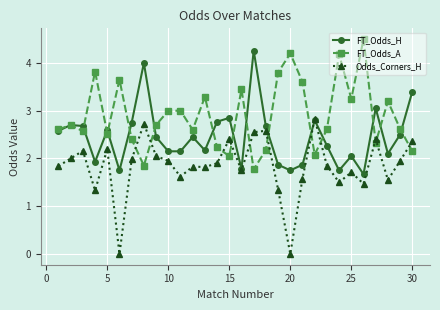

List the series in order of their peak value, highest first.

FT_Odds_A, FT_Odds_H, Odds_Corners_H